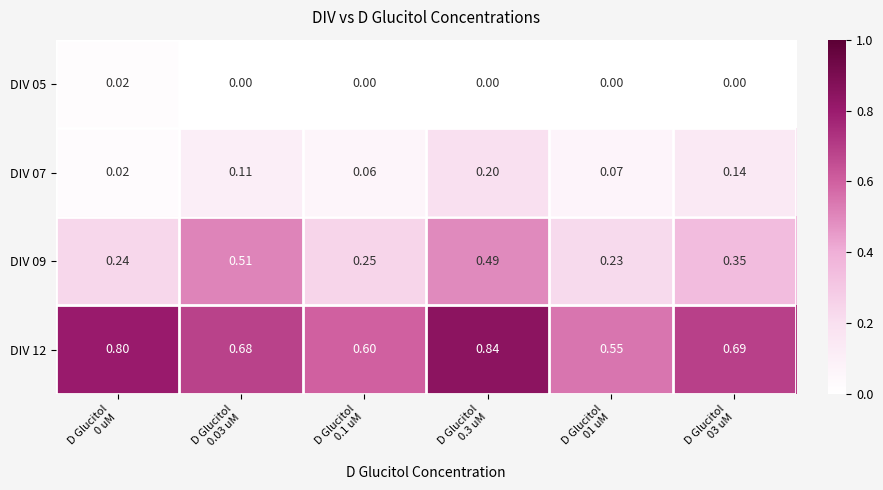

Between D Glucitol
0.1 uM and D Glucitol
0 uM, which is larger?

D Glucitol
0 uM